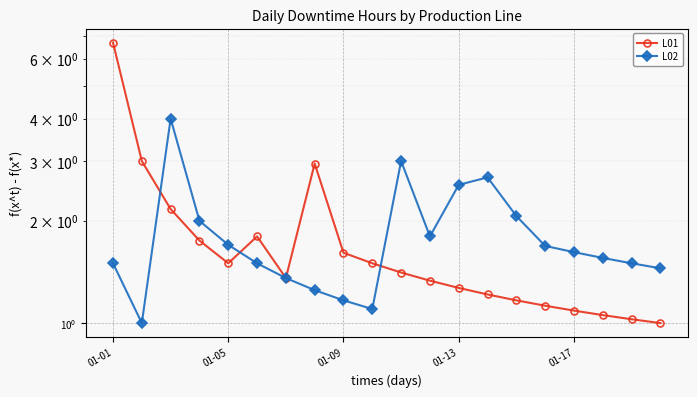

At which category is the sum across all series the highest?

01-01